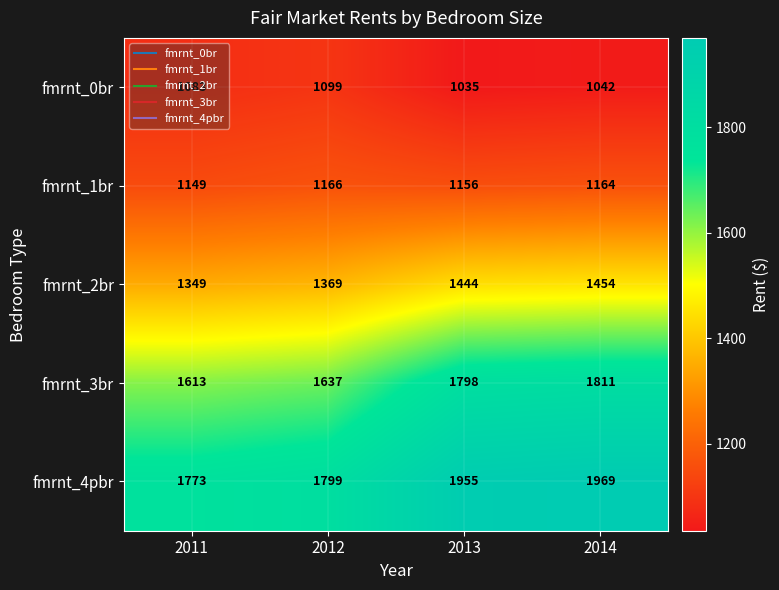

What is the total value across all series at 2014?

7440